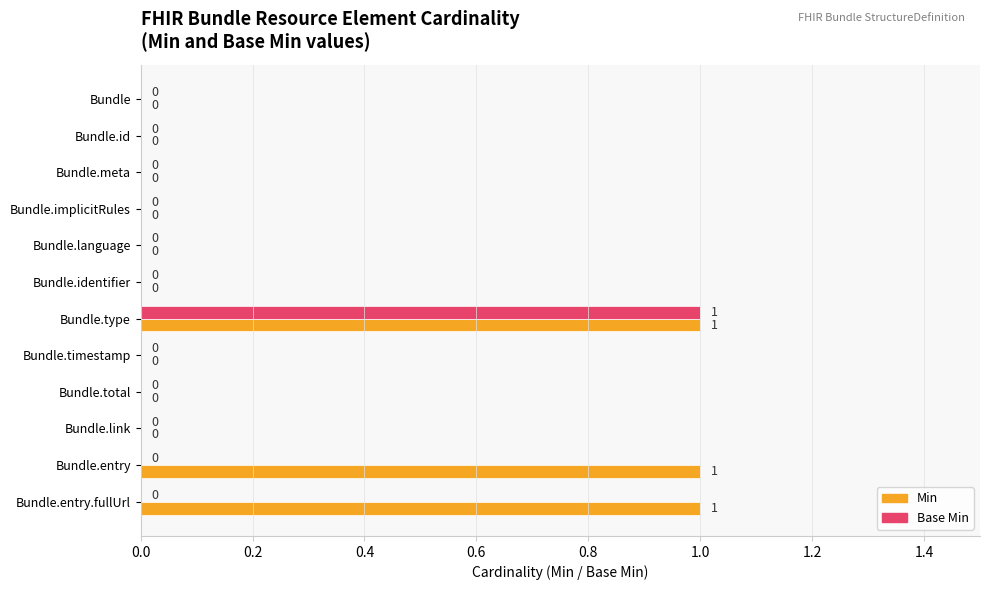

True or false: Min has a value of 0 at Bundle.identifier.

True